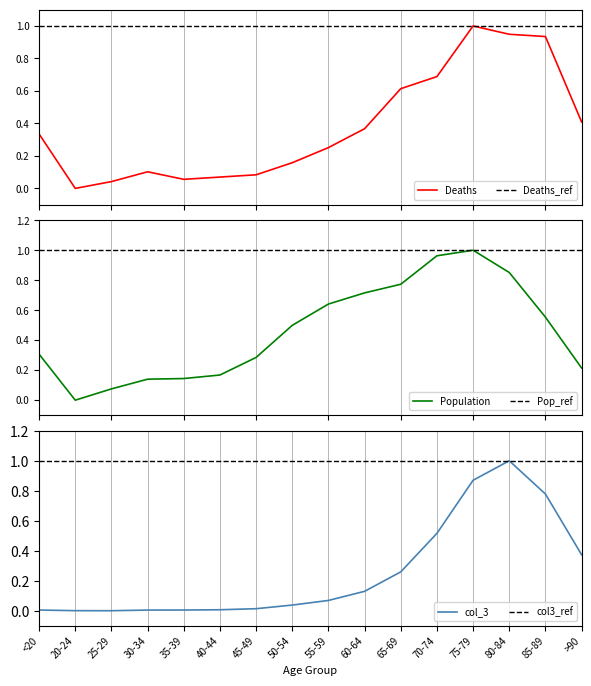

What value does the Population (col_2) series have at 85-89?

0.6